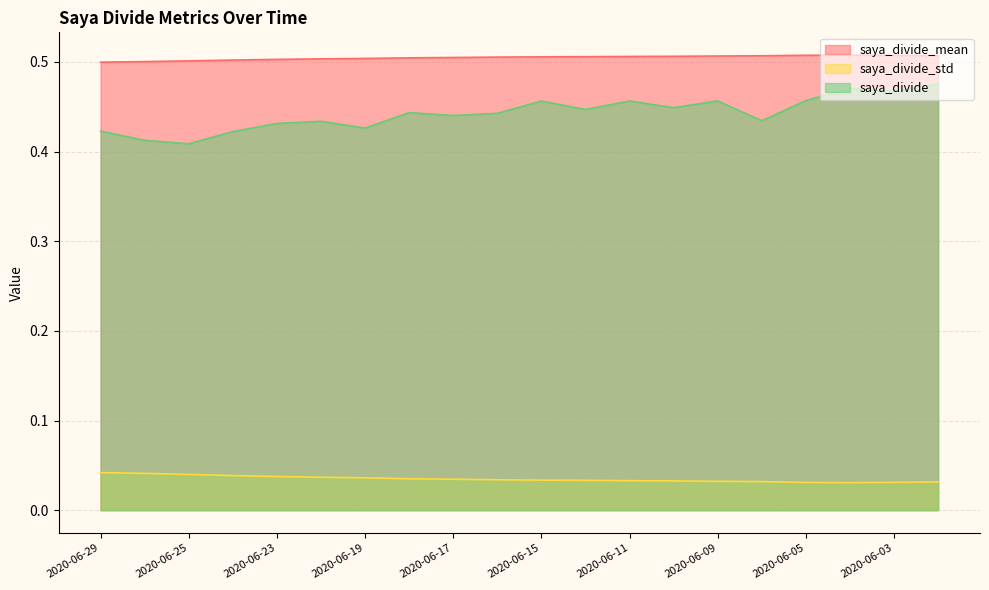

How many lines are shown in the chart?

3